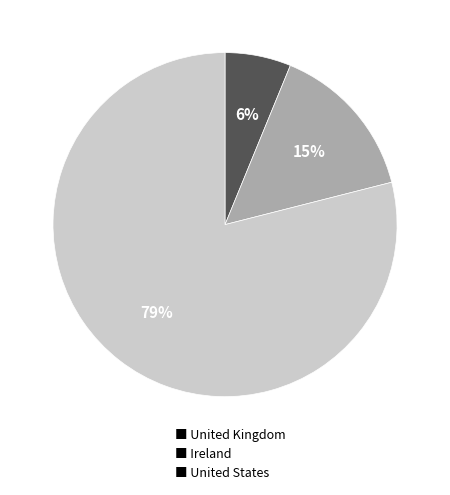

What percentage is the ■ United Kingdom slice, to the nearest percent?

6%